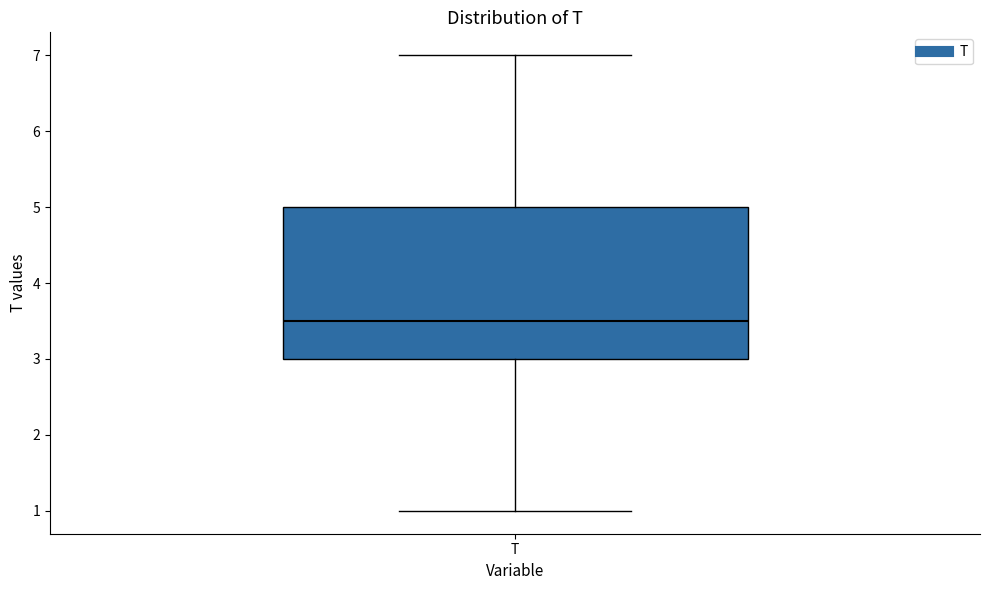

Transcribe this box plot: give where the median line is, the range the box spans, and where the two whiskers end, as read against the y-axis. The values are not printed on the chart, so give them approximately, as read against the axis.

median 3.5, box 3.0 to 5.0, whiskers 1.0 to 7.0